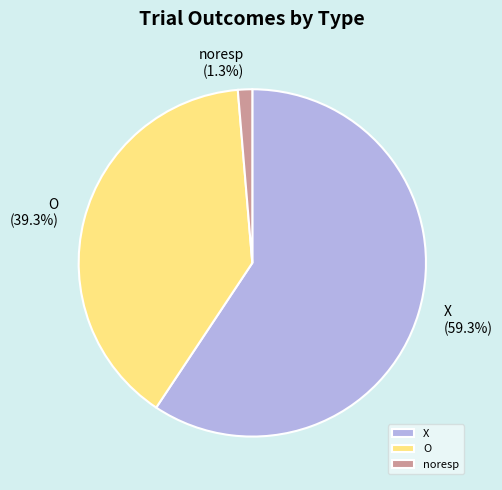

Is it true that X is 59% of the pie?

True